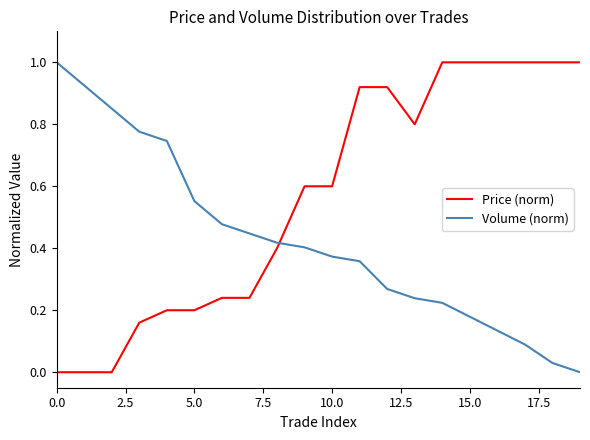

Which series has the largest total across all categories?

Price (norm)